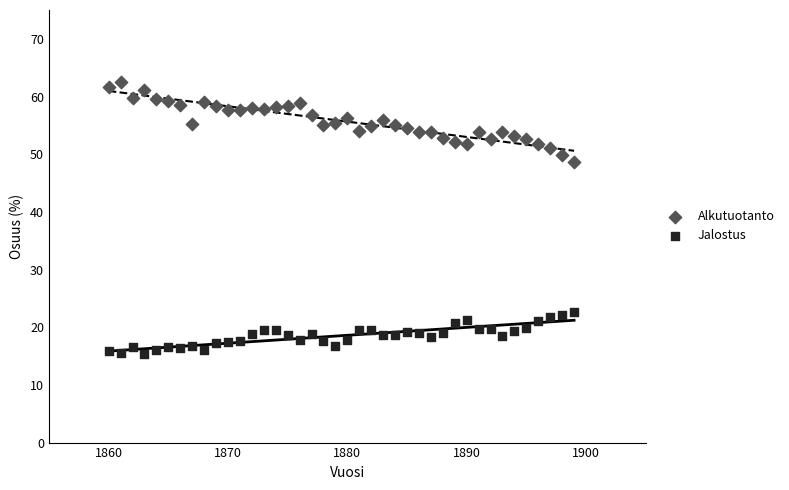

Across all series, what Y value is closest to 38?

48.6